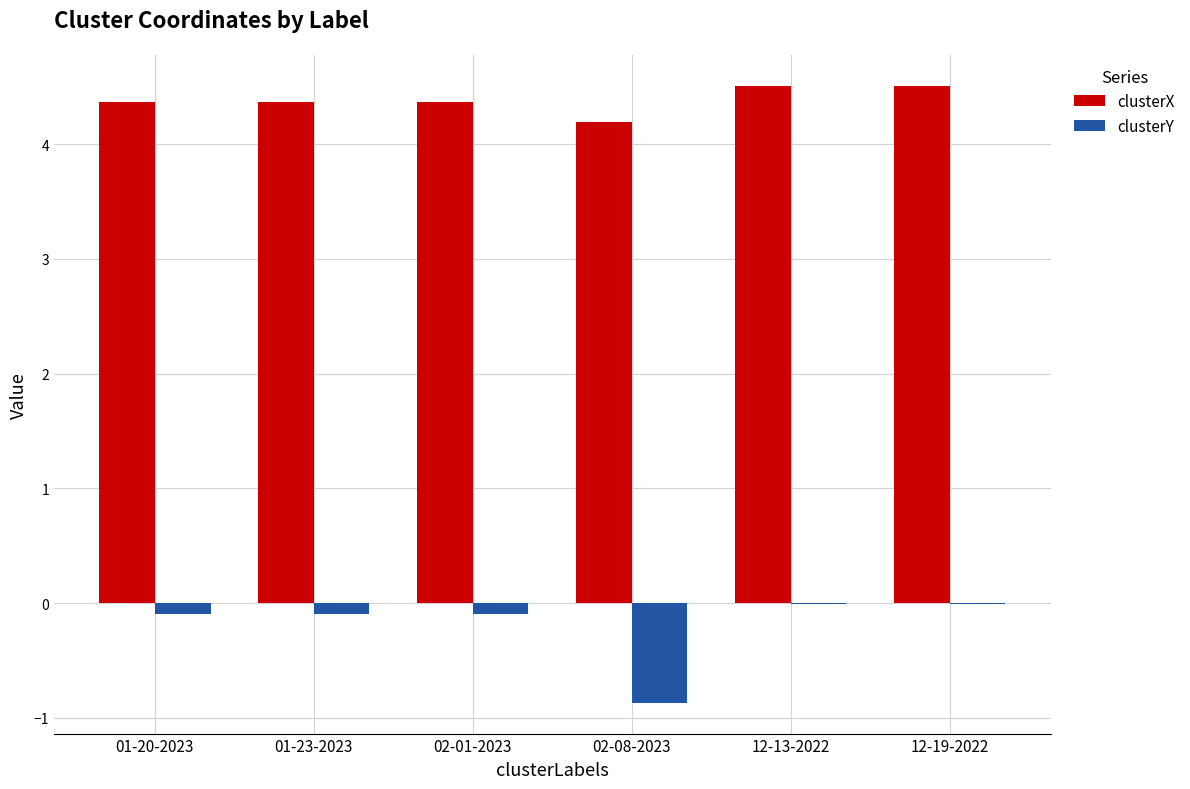

Is the value of clusterY at 12-13-2022 greater than the value of clusterX at 12-19-2022?

No